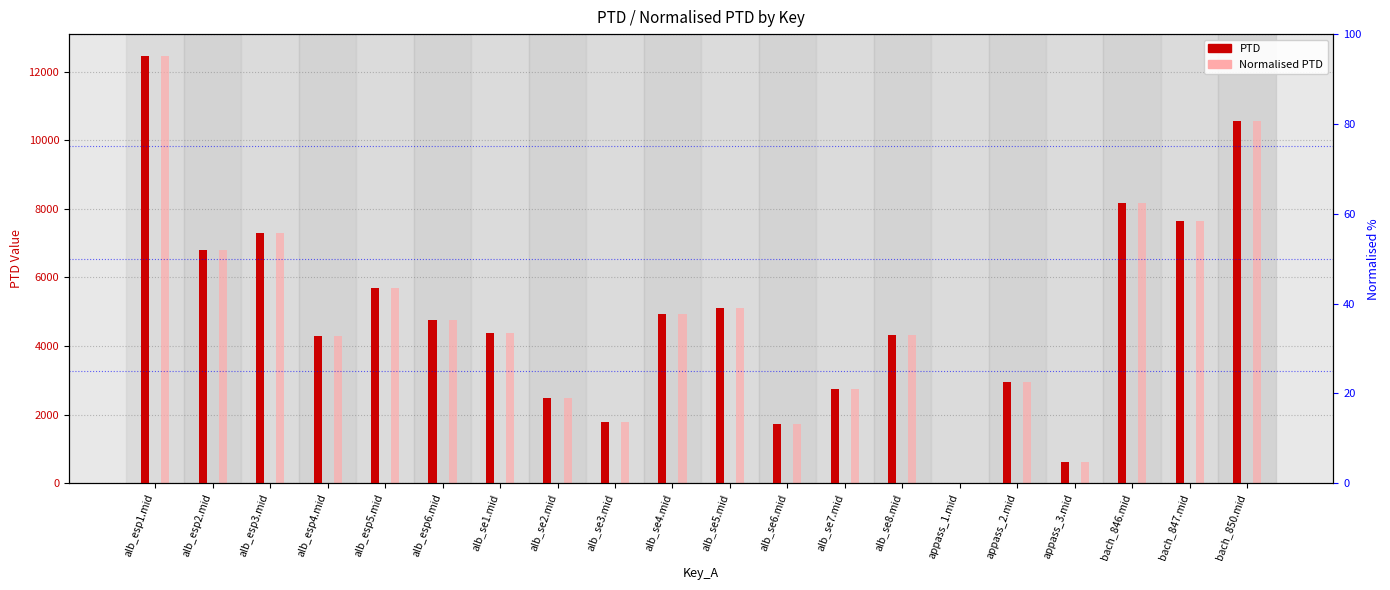

How many bars are there in total?

40